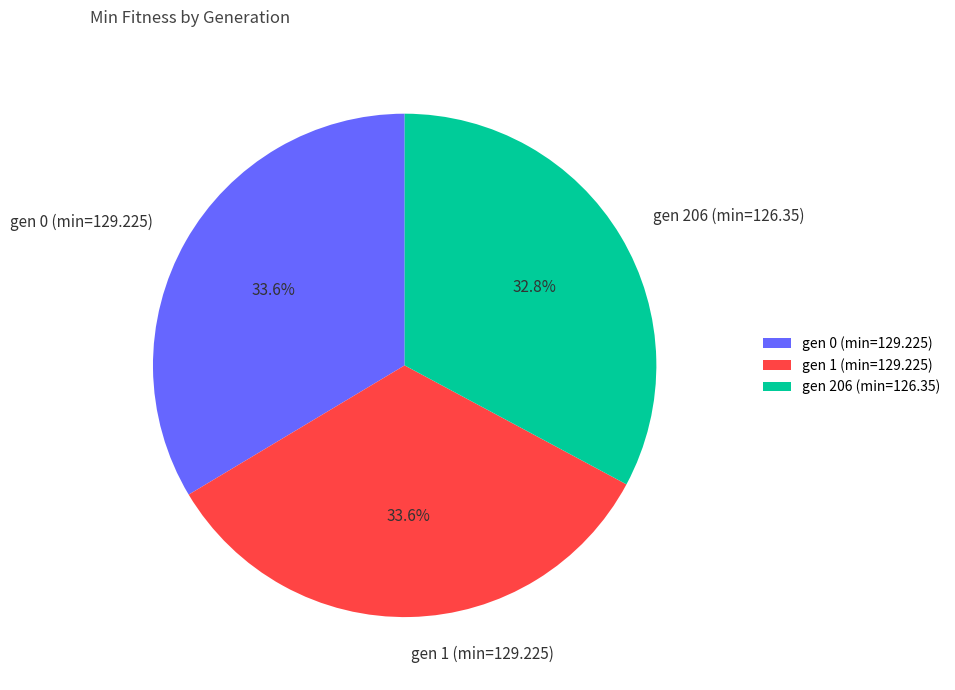

Between gen 1 (min=129.225) and gen 206 (min=126.35), which is larger?

gen 1 (min=129.225)